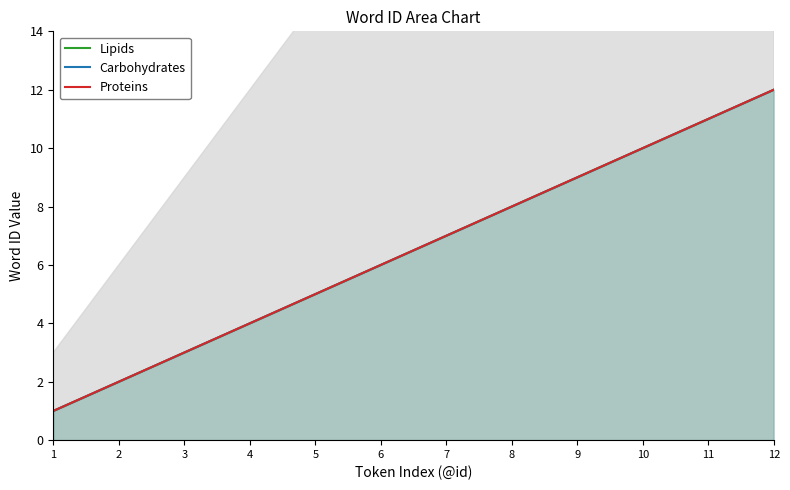

List the labels in order of Proteins value, largest first.

12, 11, 10, 9, 8, 7, 6, 5, 4, 3, 2, 1